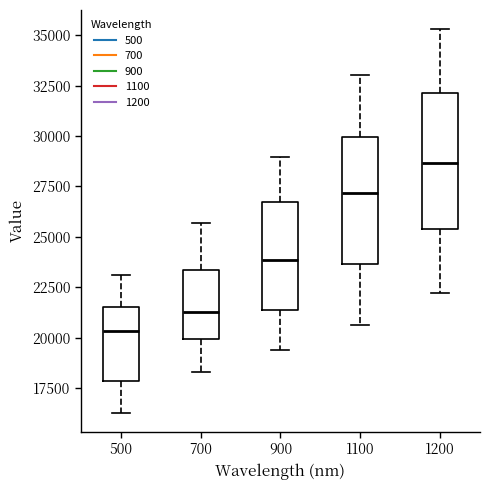

Where is the lower edge of the box at x = 1100 on the y-axis? The values are not printed on the chart, so give them approximately, as read against the axis.

23500